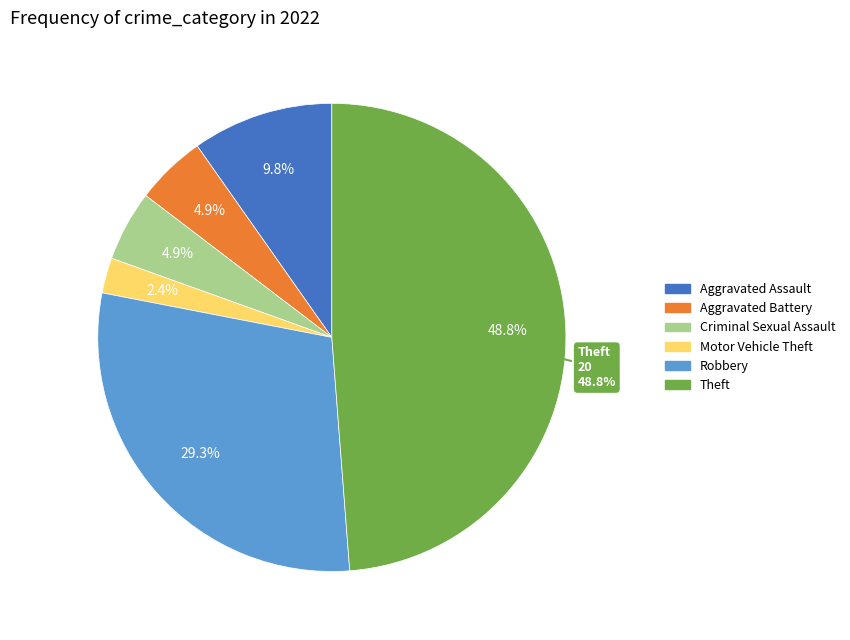

Count the number of slices in the pie.

6